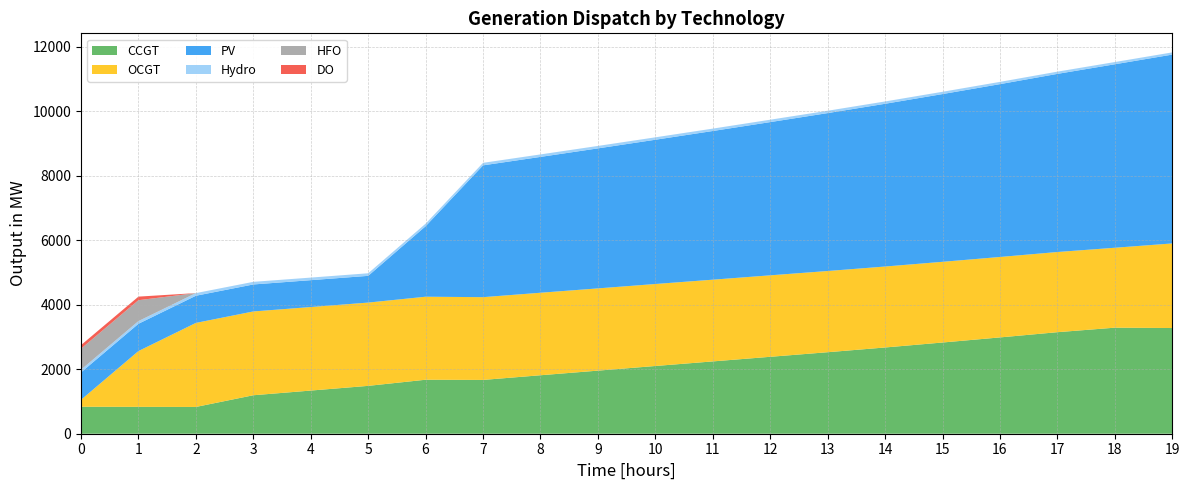

Reading left to right, extract all data points from this chart.

CCGT: 836	833	830	1193	1338	1484	1674	1668	1813	1956	2100	2242	2385	2527	2674	2828	2986	3148	3288	3277
OCGT: 216	1730	2606	2598	2590	2582	2574	2566	2558	2550	2542	2534	2526	2518	2510	2502	2494	2486	2478	2623
PV: 850	846	842	837	833	829	2186	4087	4212	4341	4473	4610	4751	4896	5046	5201	5359	5523	5689	5855
Hydro: 84	83	82	81	80	80	79	78	77	76	75	74	74	73	72	71	70	69	69	68
HFO: 651	648	0	0	0	0	0	0	0	0	0	0	0	0	0	0	0	0	0	0
DO: 111	111	0	0	0	0	0	0	0	0	0	0	0	0	0	0	0	0	0	0